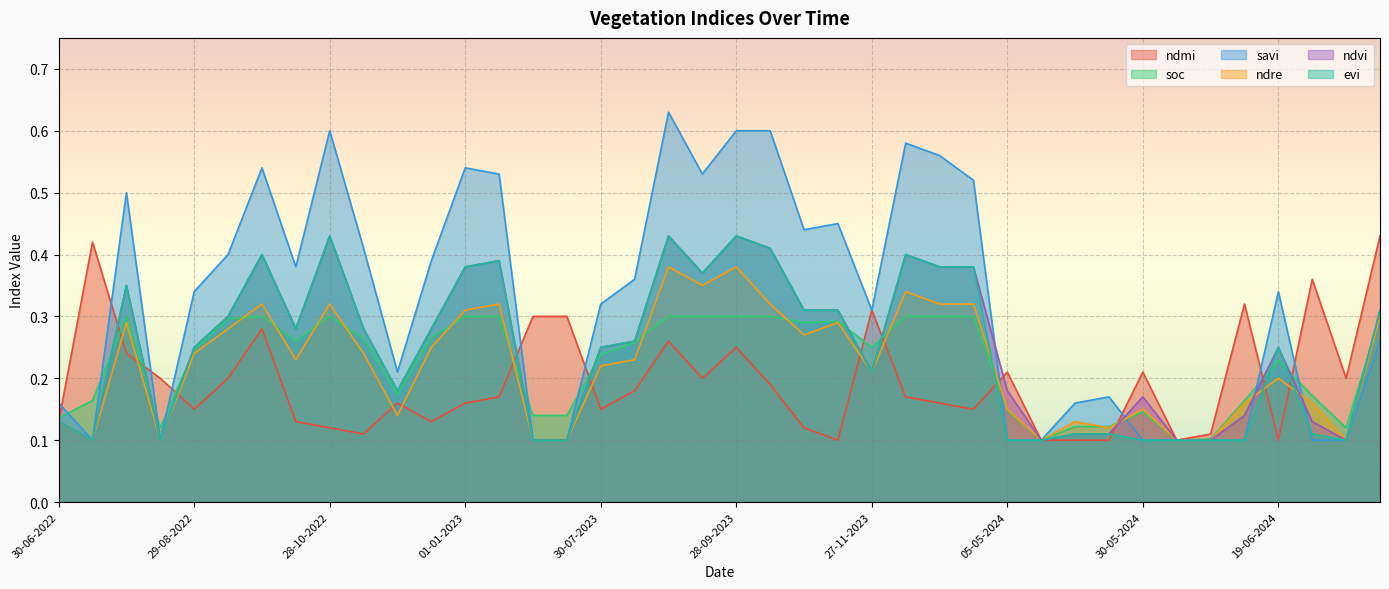

What is the difference between the maximum and minimum values in the soc series?

0.2